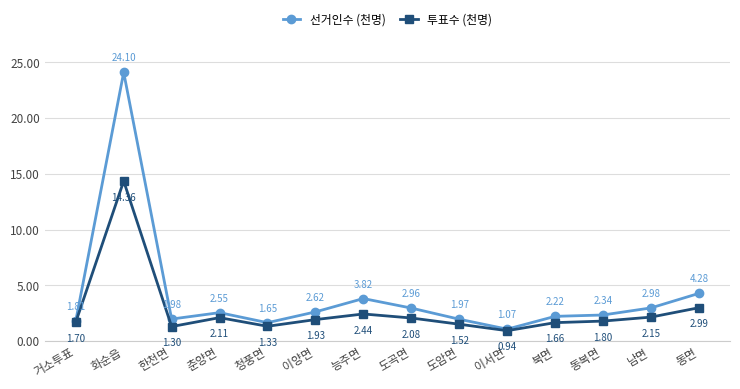

Which category has the lowest value in the 투표수 (천명) series?

이서면